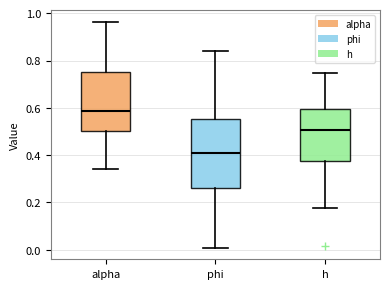

Comparing the boxes themselves (not the whiskers), which one is the tallest?

phi